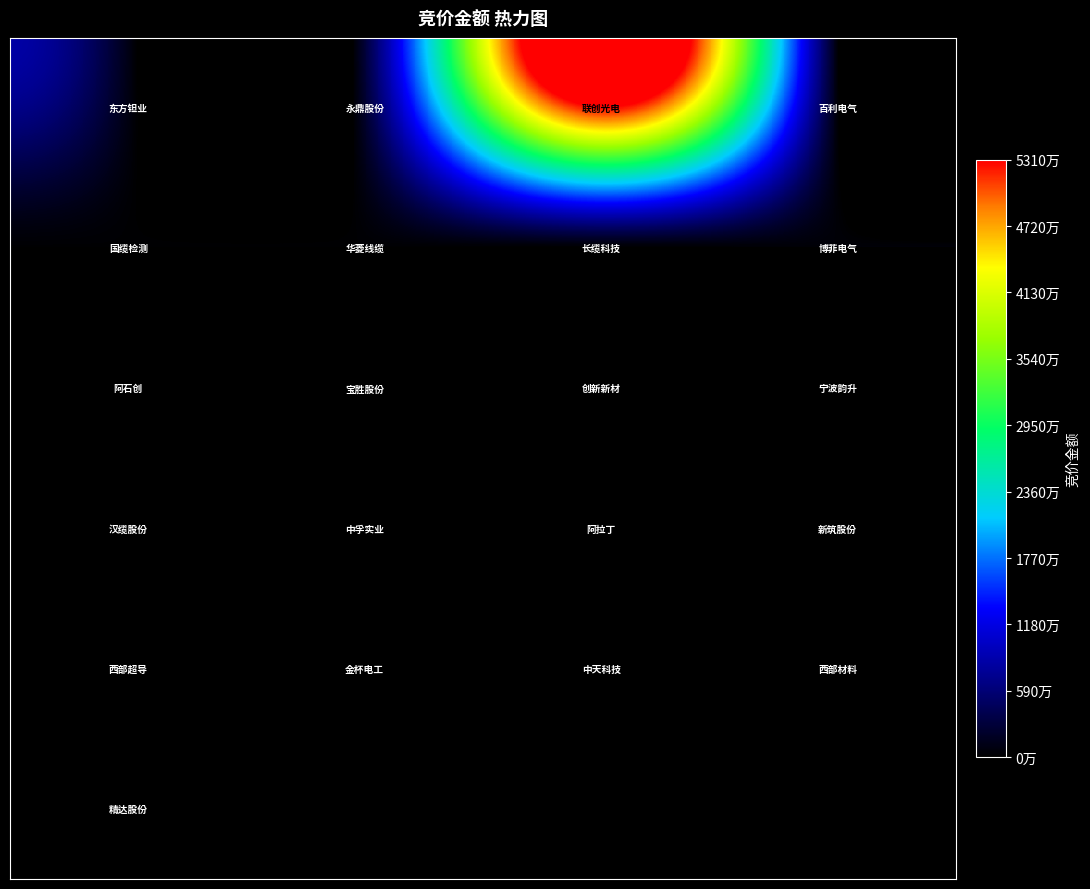

At how many categories does at least one series exceed 13794154?

2